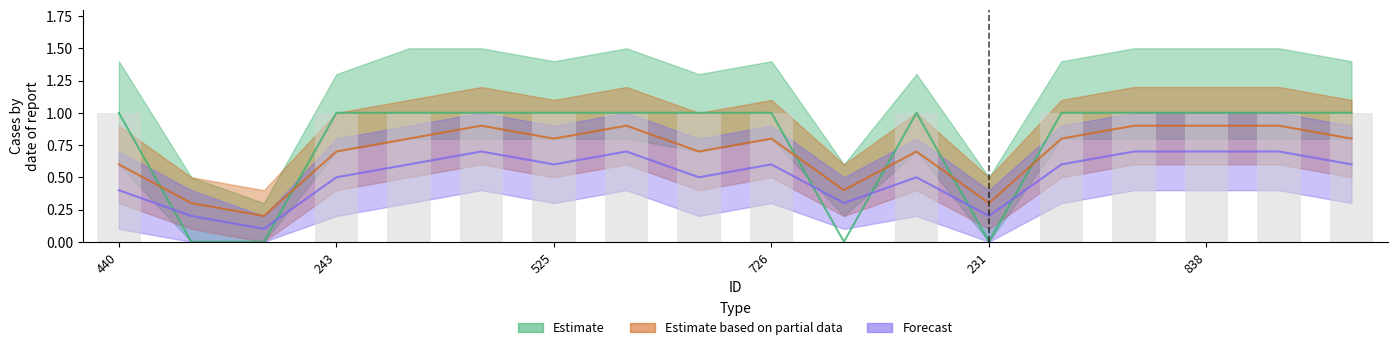

Is the value of Estimate at 830 greater than the value of Estimate based on partial data at 128?

Yes